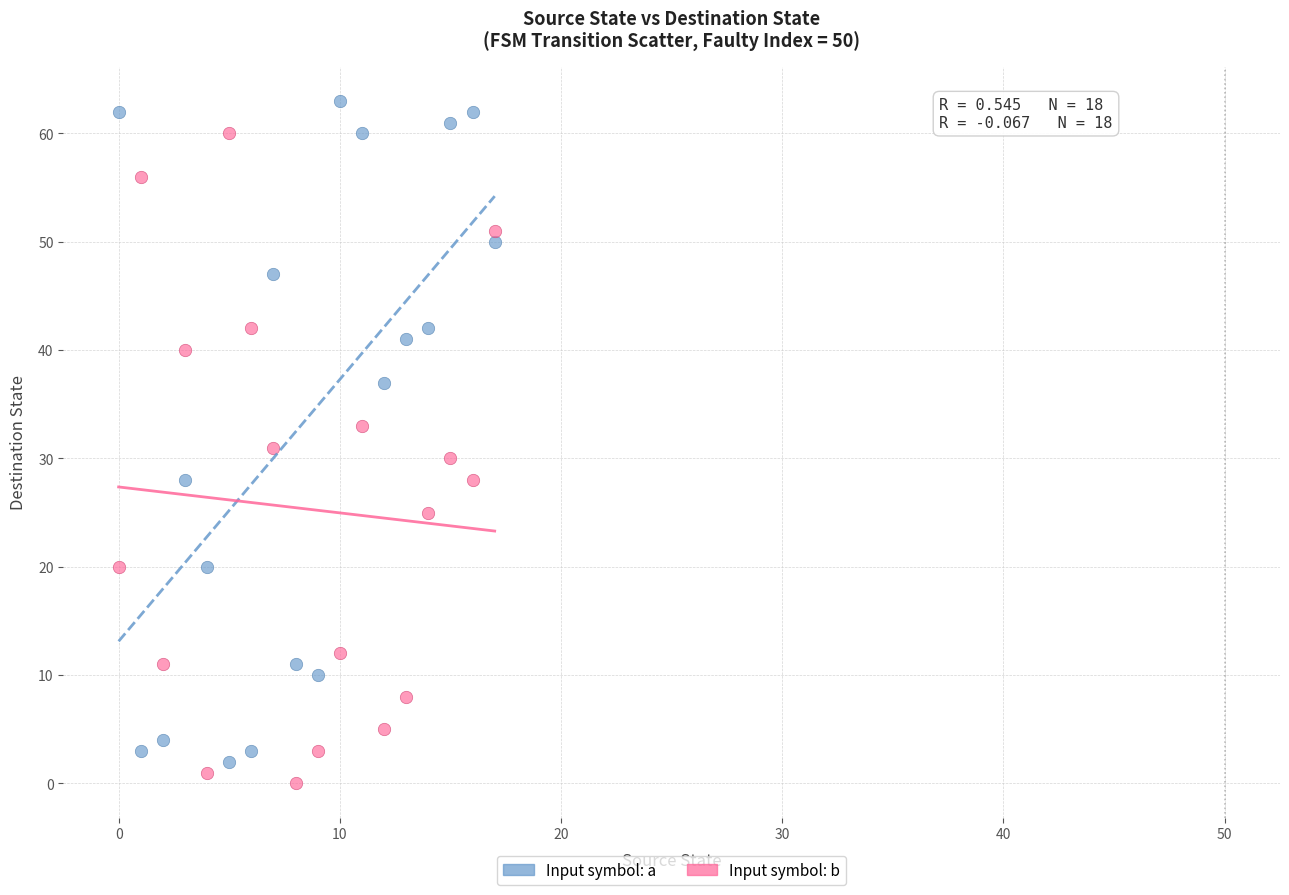

What are all the series names shown in the legend?

Input symbol: a, Input symbol: b